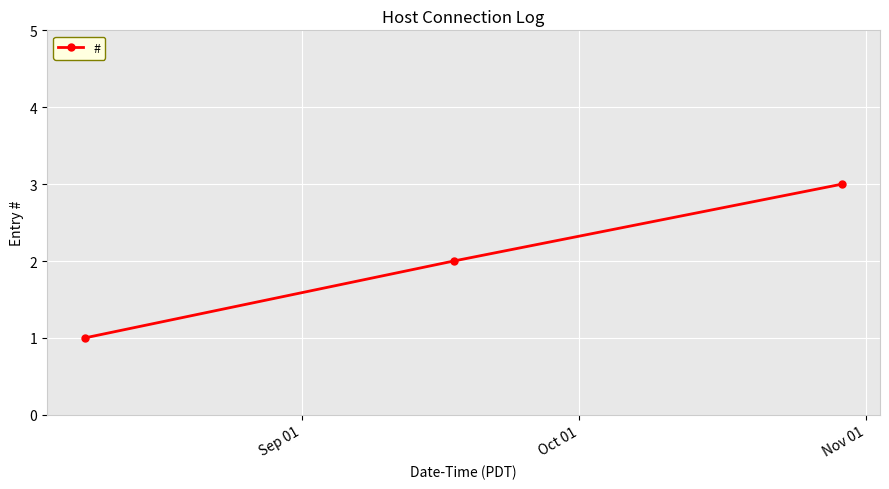

What is the sum of all values?

6